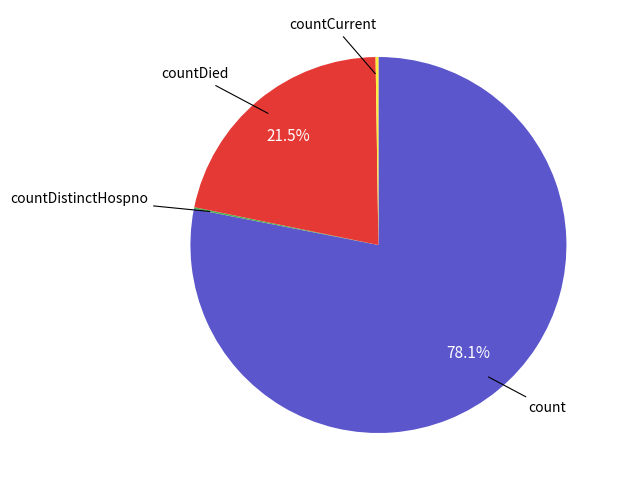

Is there a majority slice in this chart?

Yes